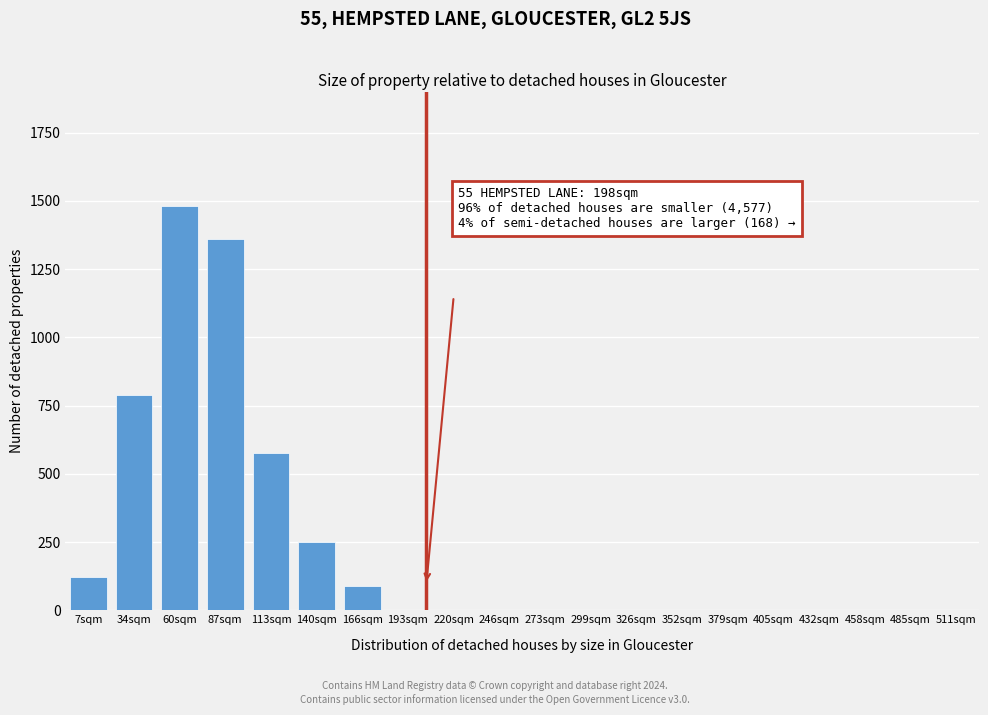

Reading right to left, extract all data points from this chart.

511sqm=0	485sqm=0	458sqm=0	432sqm=0	405sqm=0	379sqm=0	352sqm=0	326sqm=0	299sqm=0	273sqm=0	246sqm=0	220sqm=0	193sqm=0	166sqm=90	140sqm=250	113sqm=575	87sqm=1360	60sqm=1480	34sqm=790	7sqm=120